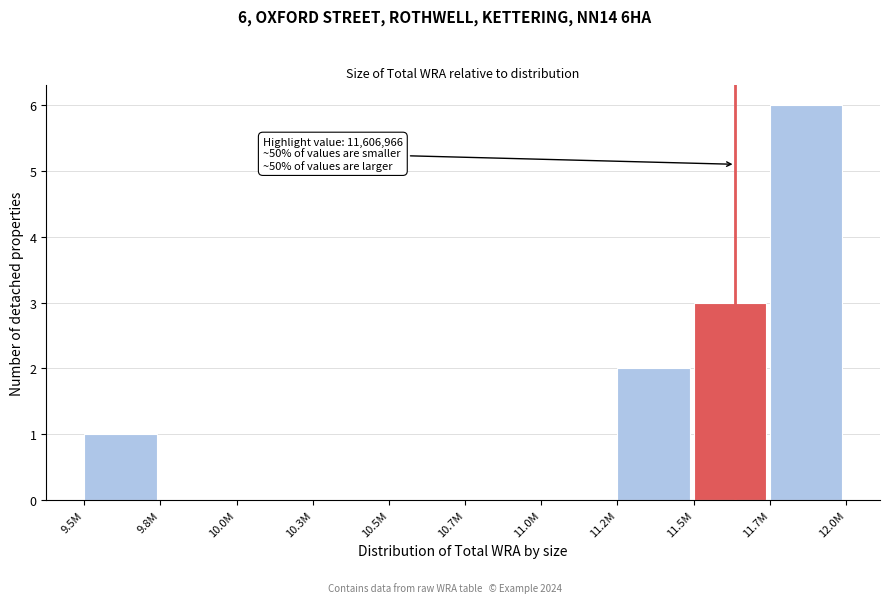

Reading left to right, extract all data points from this chart.

9.5M=1	9.8M=0	10.0M=0	10.3M=0	10.5M=0	10.7M=0	11.0M=0	11.2M=2	11.5M=3	11.7M=6